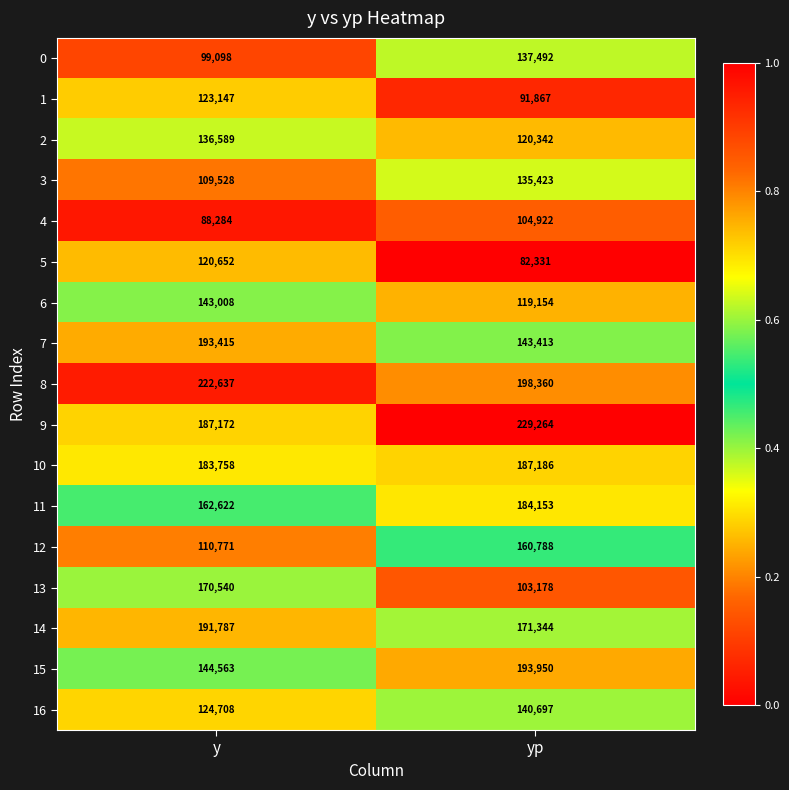

Rank the series at y from lowest to highest value.

4, 0, 3, 12, 5, 1, 16, 2, 6, 15, 11, 13, 10, 9, 14, 7, 8